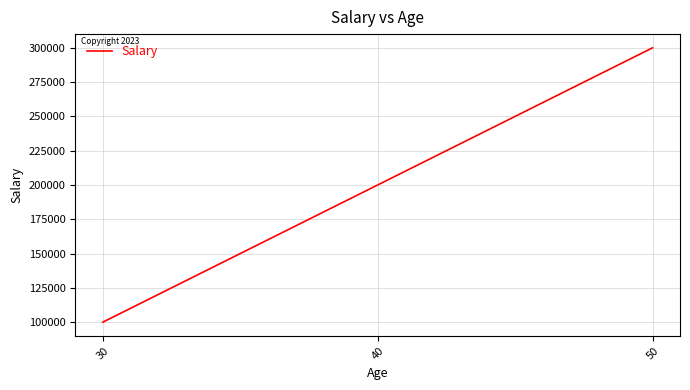

What is the change in value from 40 to 50?

+100000